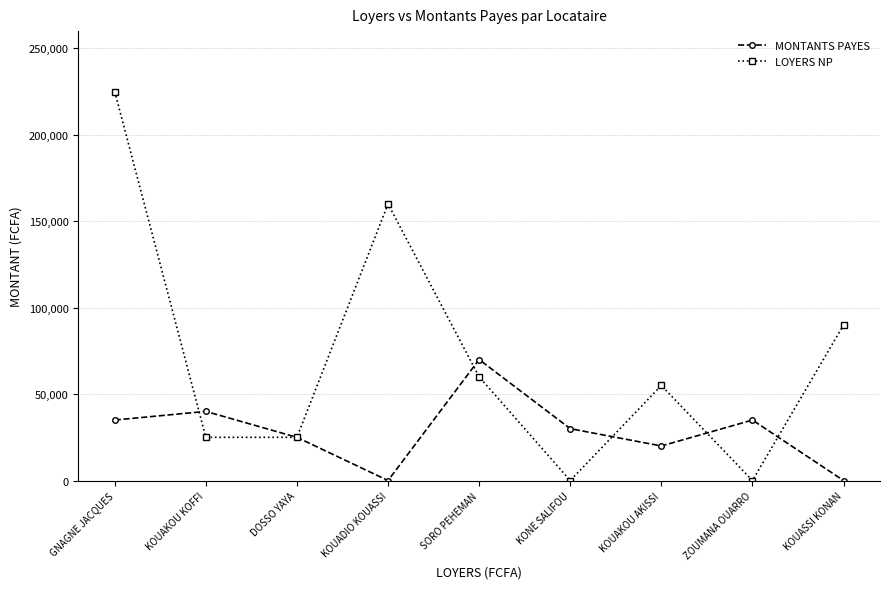

What are all the series names shown in the legend?

MONTANTS PAYES, LOYERS NP